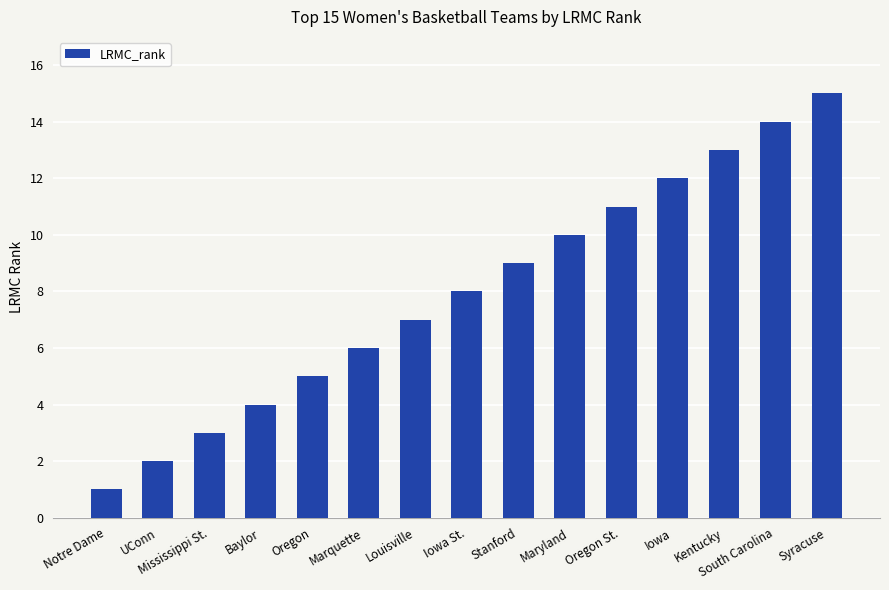

Is it true that the value at Maryland is 10?

True